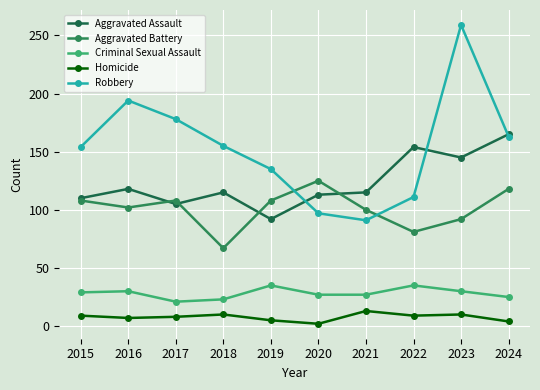

True or false: Robbery and Homicide cross at least once.

False